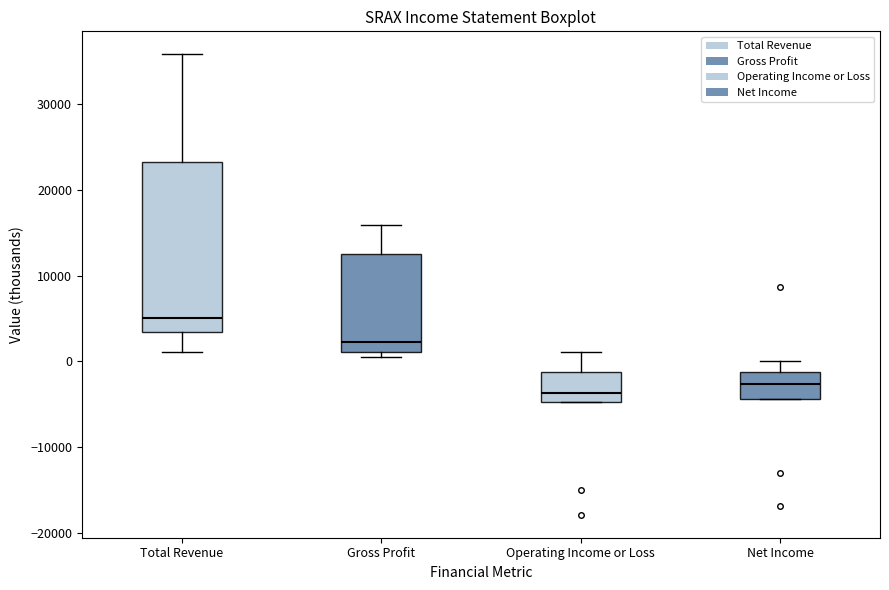

Where does the upper whisker of the box for Total Revenue end on the y-axis? The values are not printed on the chart, so give them approximately, as read against the axis.

36000